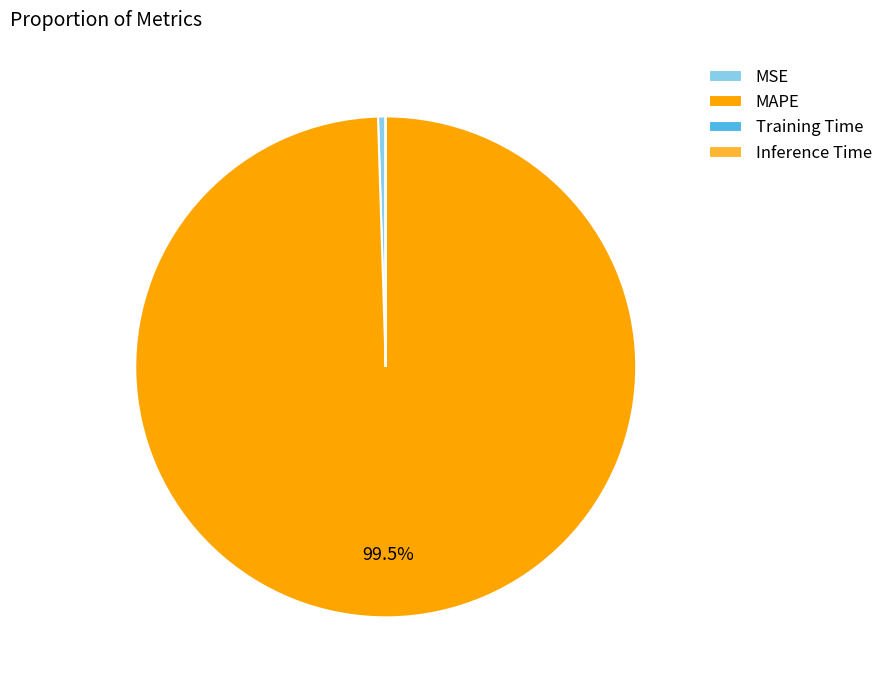

Which category has the biggest portion of the pie?

MAPE